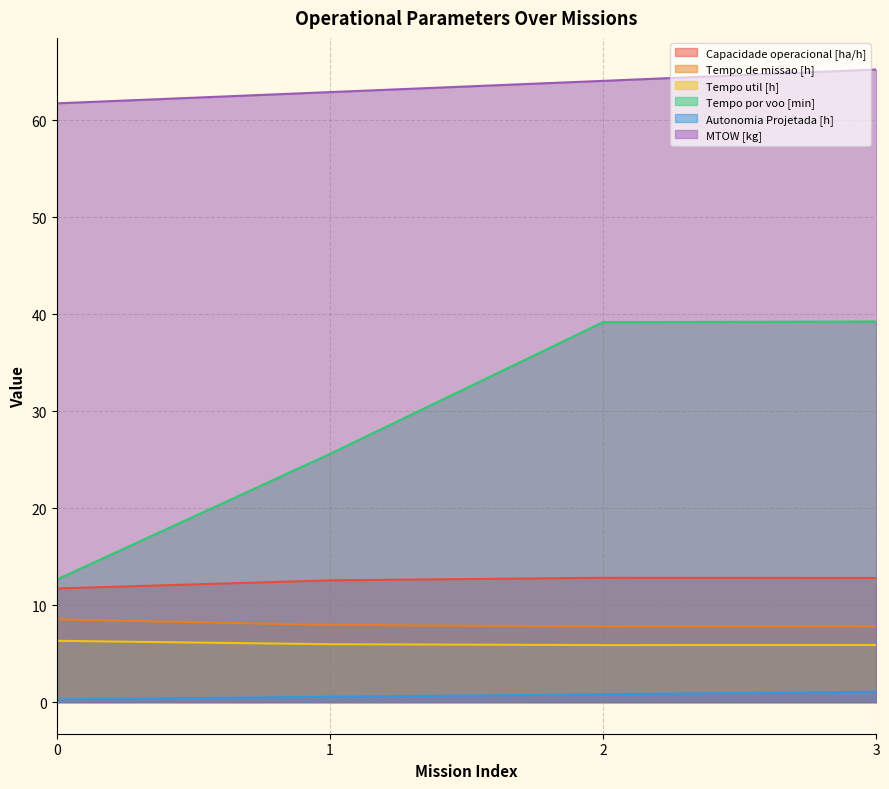

What is the sum of the Tempo de missao [h] values at 1 and 2?

15.8